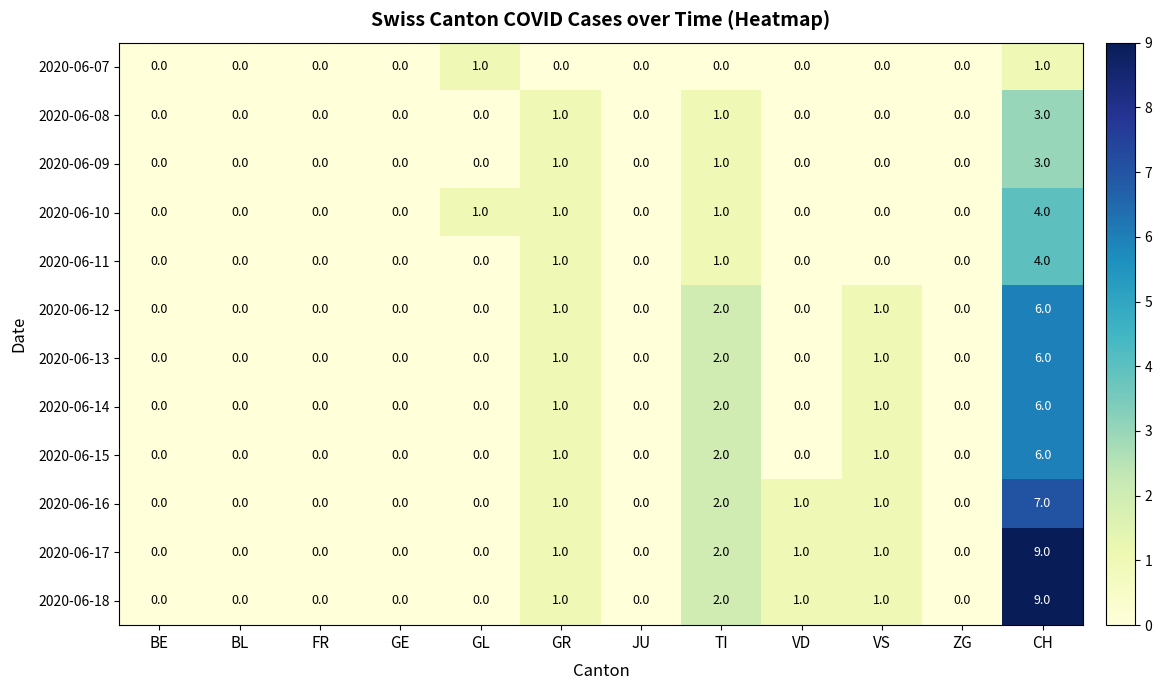

What is the highest value of the 2020-06-18 series?

9